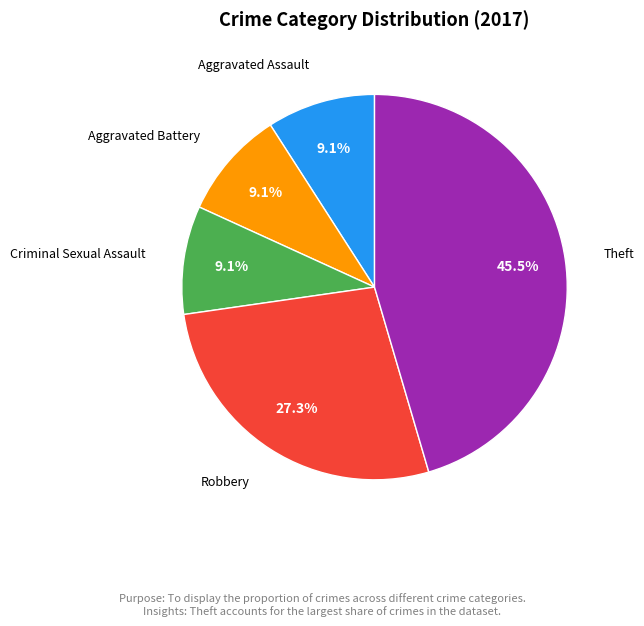

What percentage is the Aggravated Assault slice, to the nearest percent?

9%